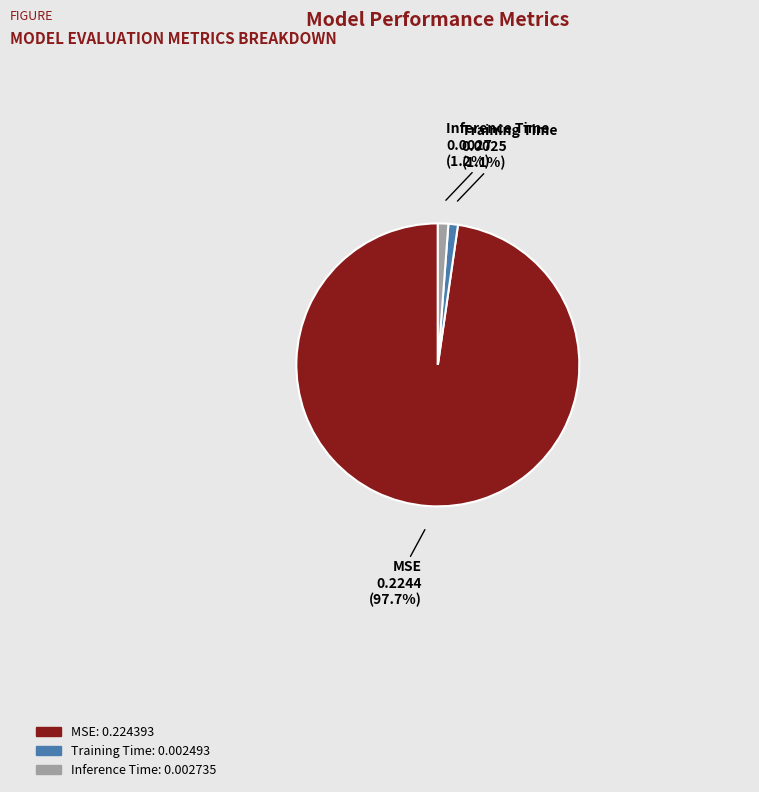

Which has a higher value, Inference Time or MSE?

MSE